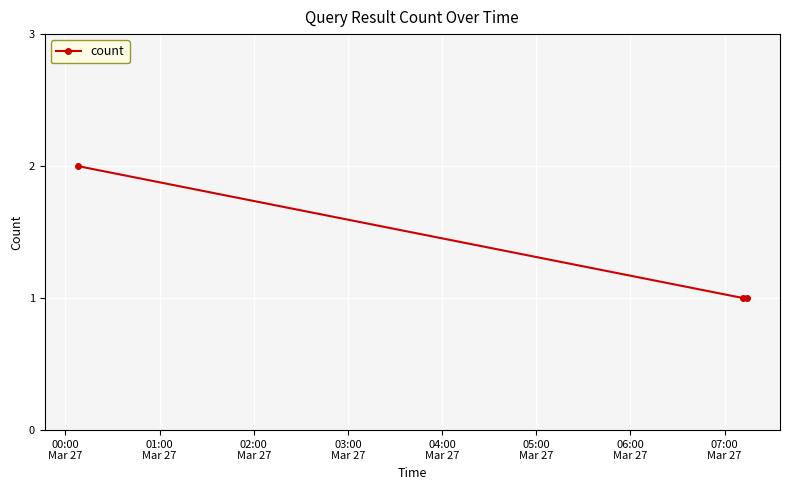

Reading right to left, extract all data points from this chart.

1	1	2